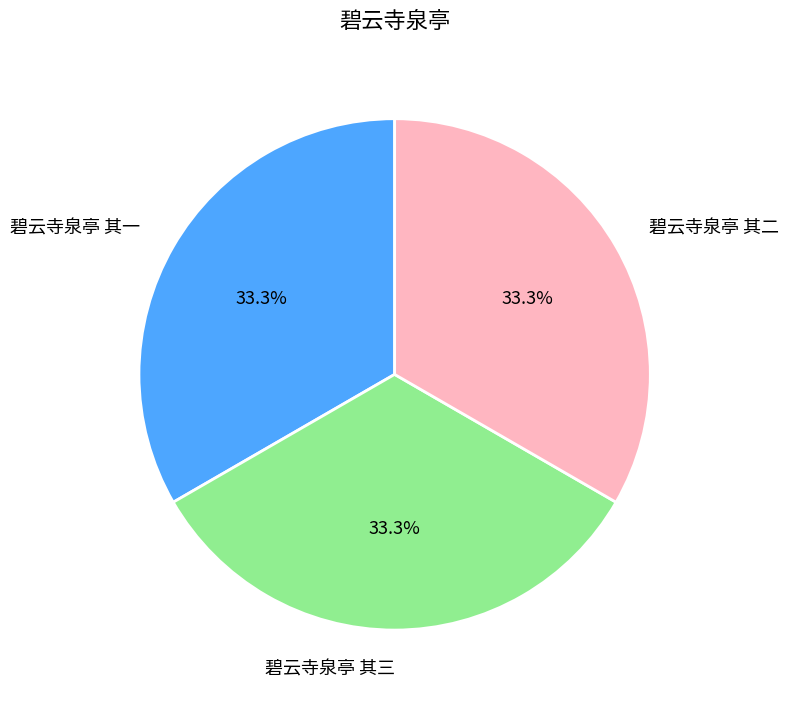

Do 碧云寺泉亭 其一 and 碧云寺泉亭 其三 together represent more than half of the pie?

Yes